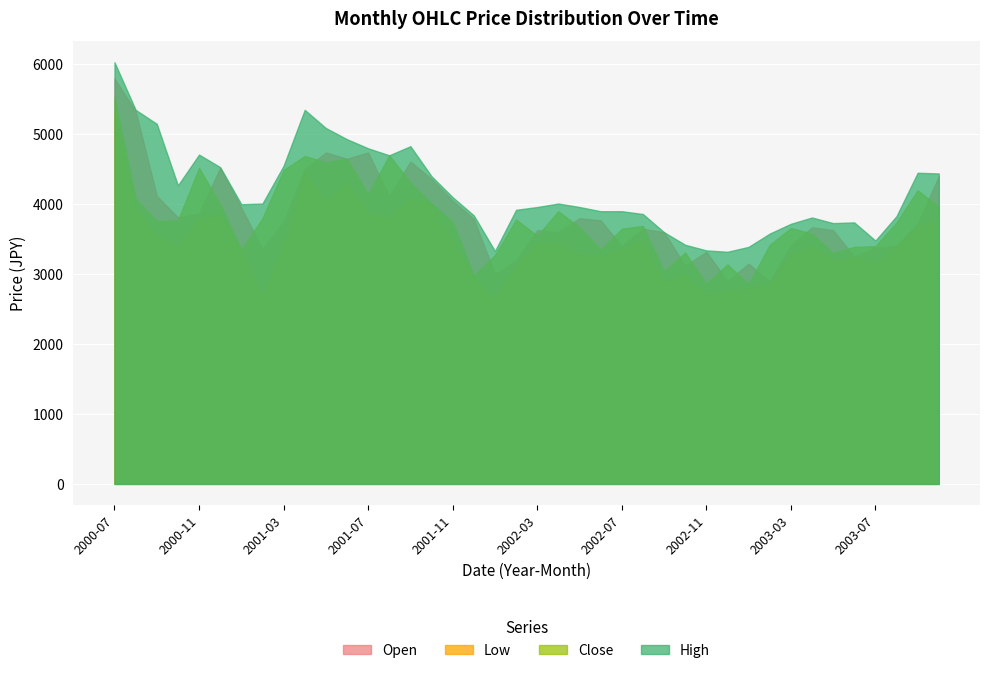

How many values in the high series exceed 4000?

19